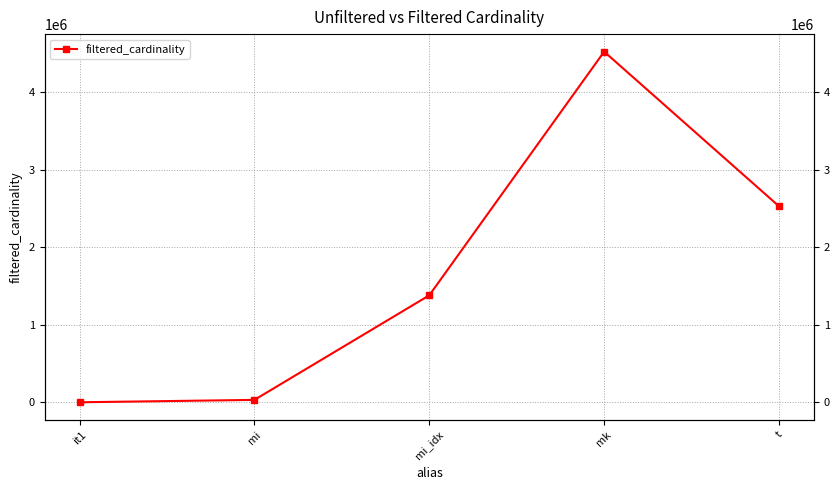

At which label does the data first exceed 1380035?

mk